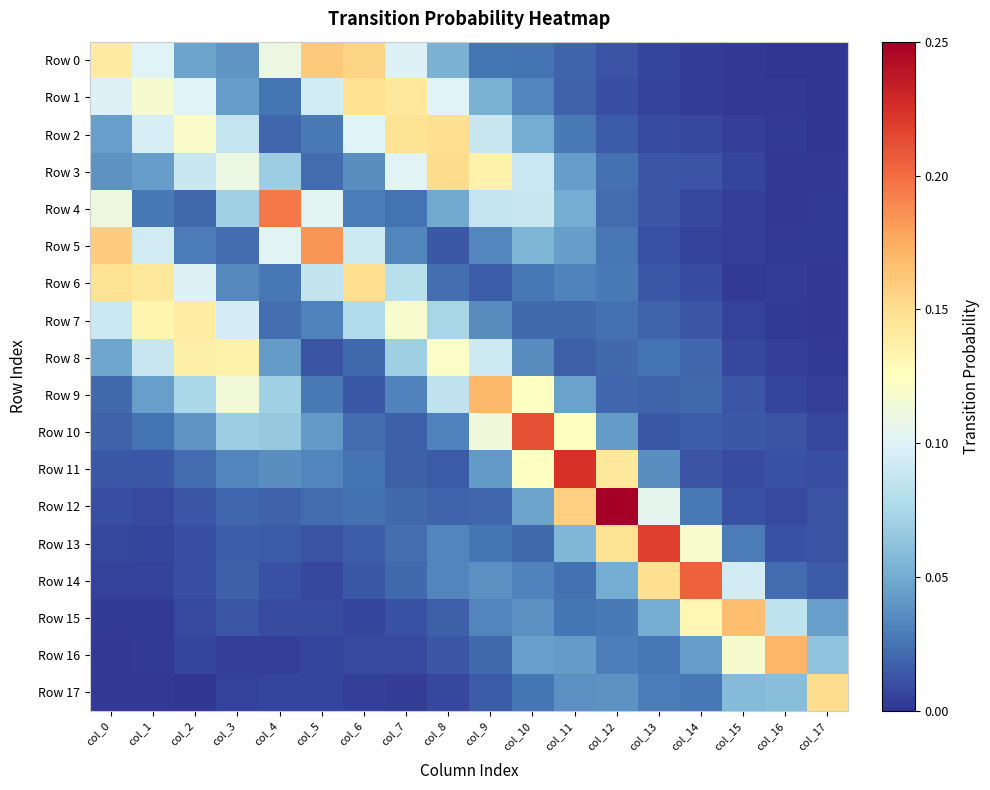

At which category is the sum across all series the highest?

col_10